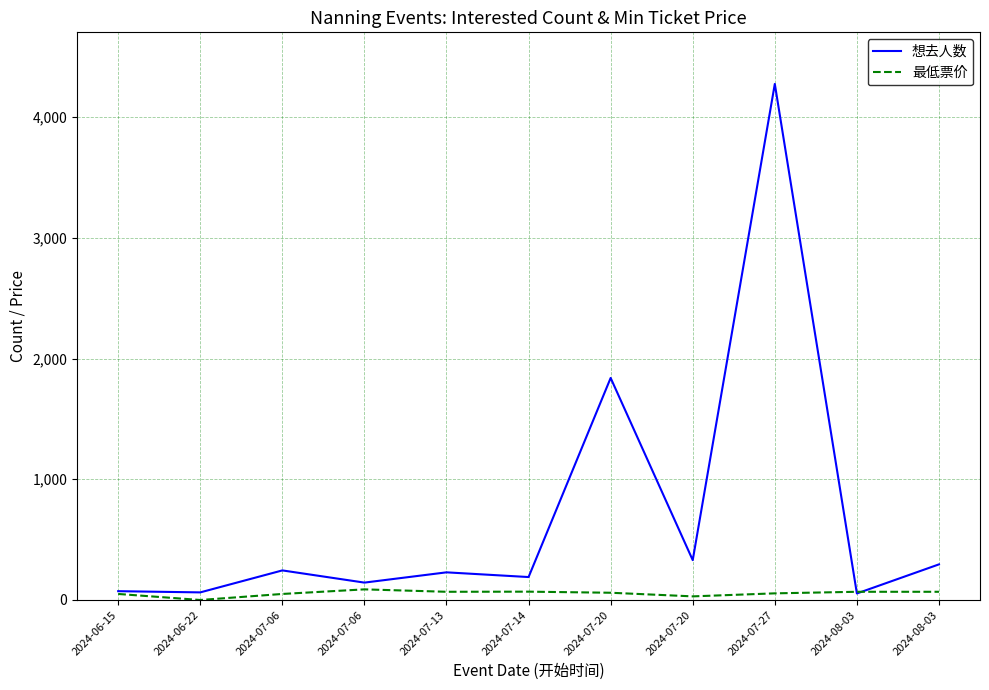

At 2024-08-03, list the series in order from smallest to largest.

想去人数, 最低票价